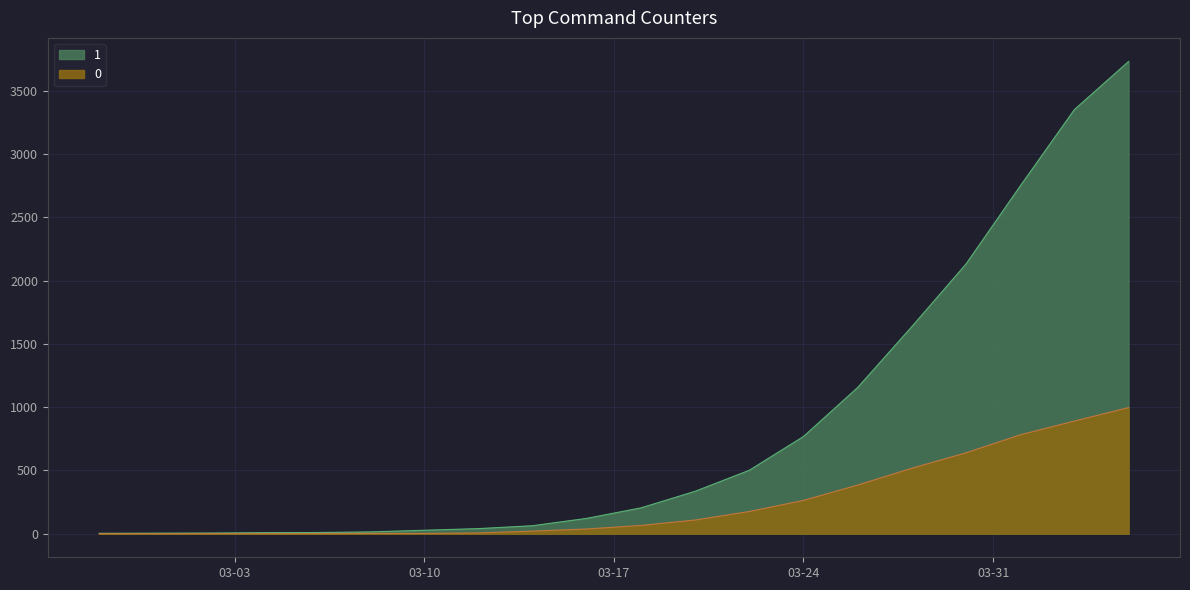

At which label does 1 reach its peak?

2020-04-05